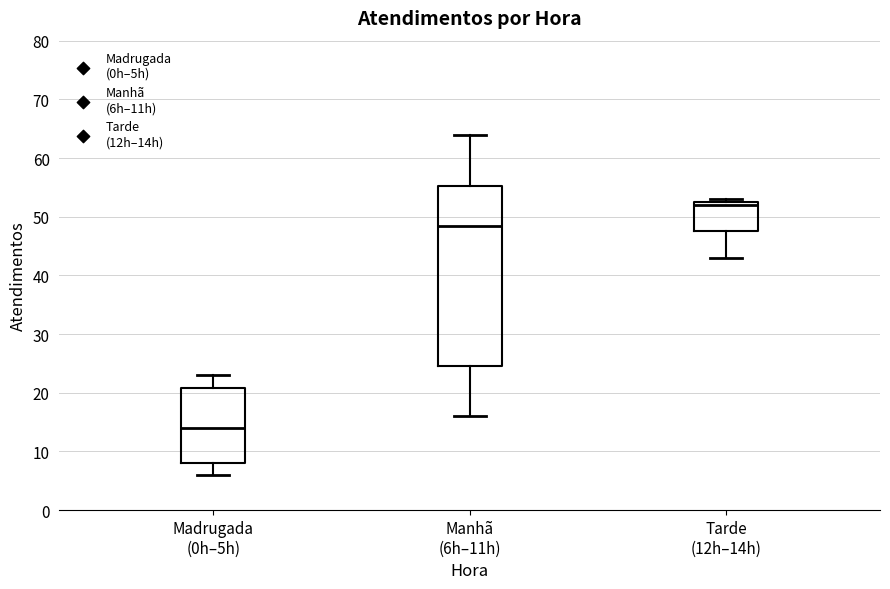

Which box's median line is the lowest?

Madrugada (0h–5h)